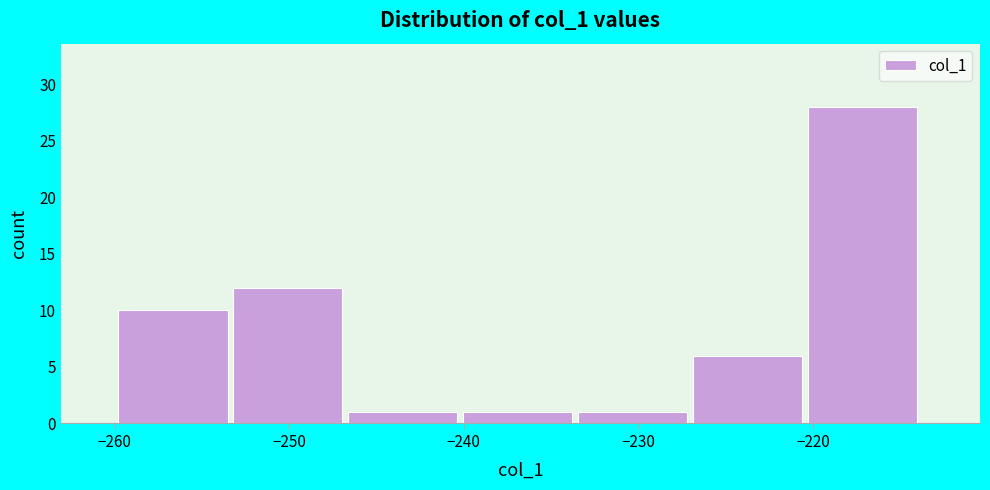

Reading left to right, transcribe this chart: for each bar, give the range it covers on the x-axis and its height. Neither the bar edges nor the heights are printed on the chart, so give them approximately, as read against the axes.

-260 to -253: 10
-253 to -247: 12
-247 to -240: 1
-240 to -233: 1
-233 to -227: 1
-227 to -220: 6
-220 to -214: 28